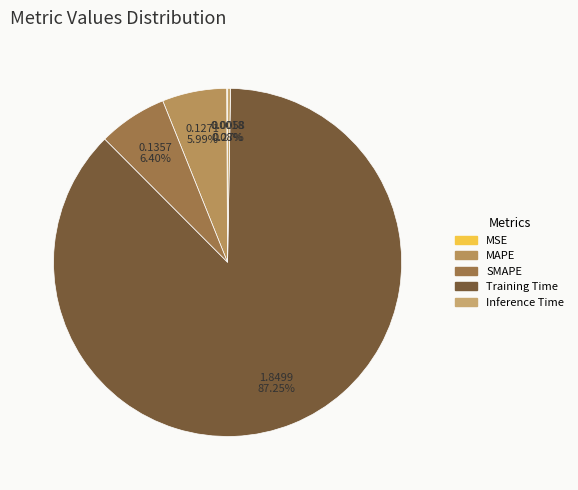

What is the largest slice in the pie chart?

Training Time